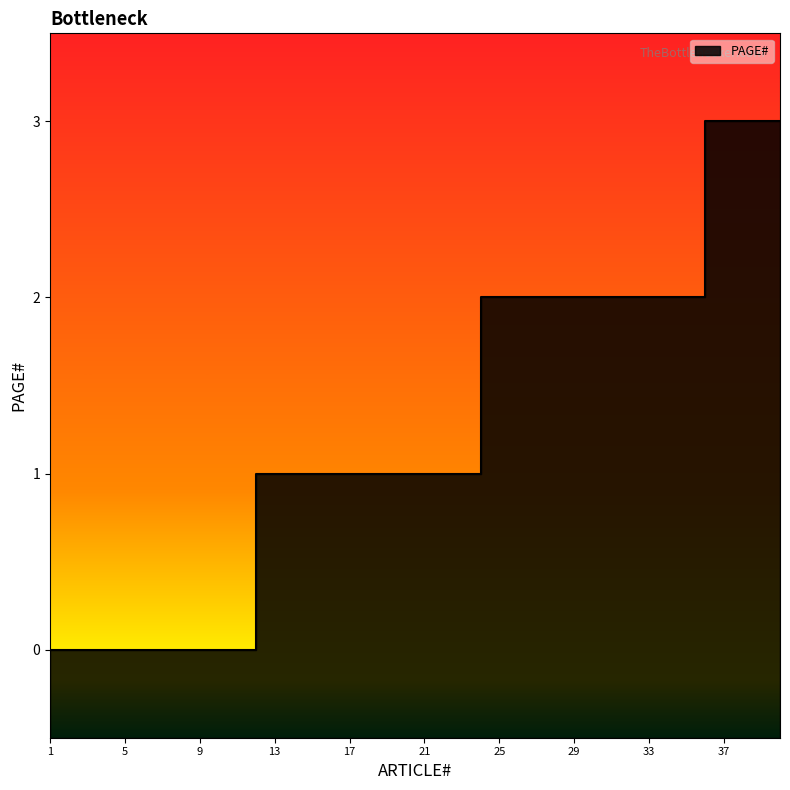

How many values are above zero?

28